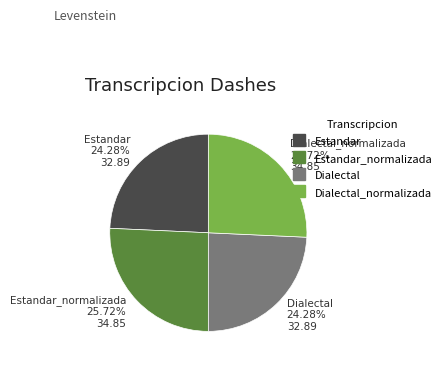

Does any single category account for the majority?

No